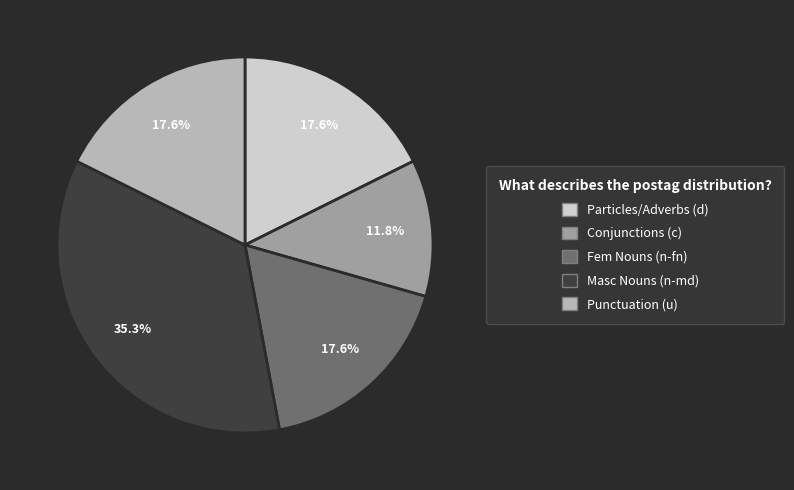

Which category has the biggest portion of the pie?

Masc Nouns (n-md)